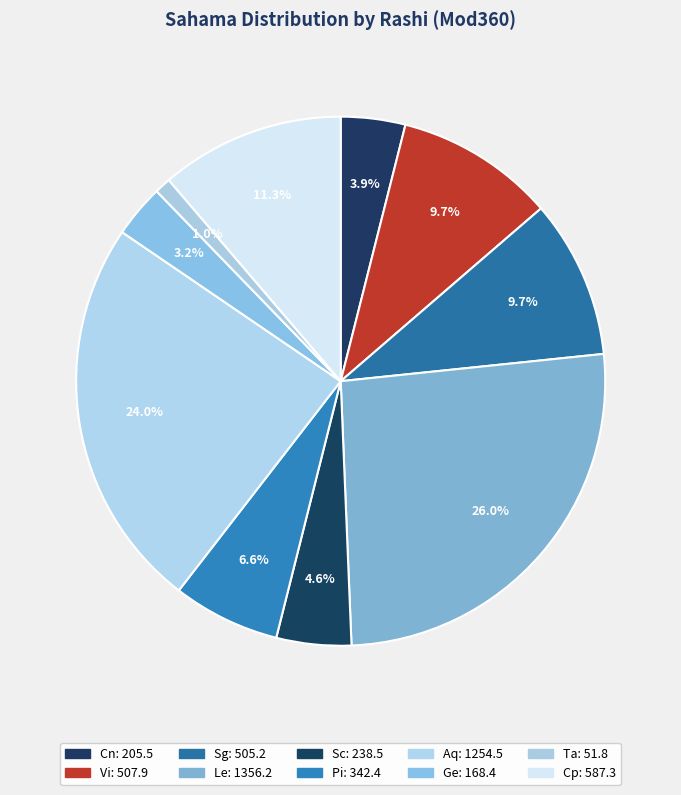

Count the number of slices in the pie.

10